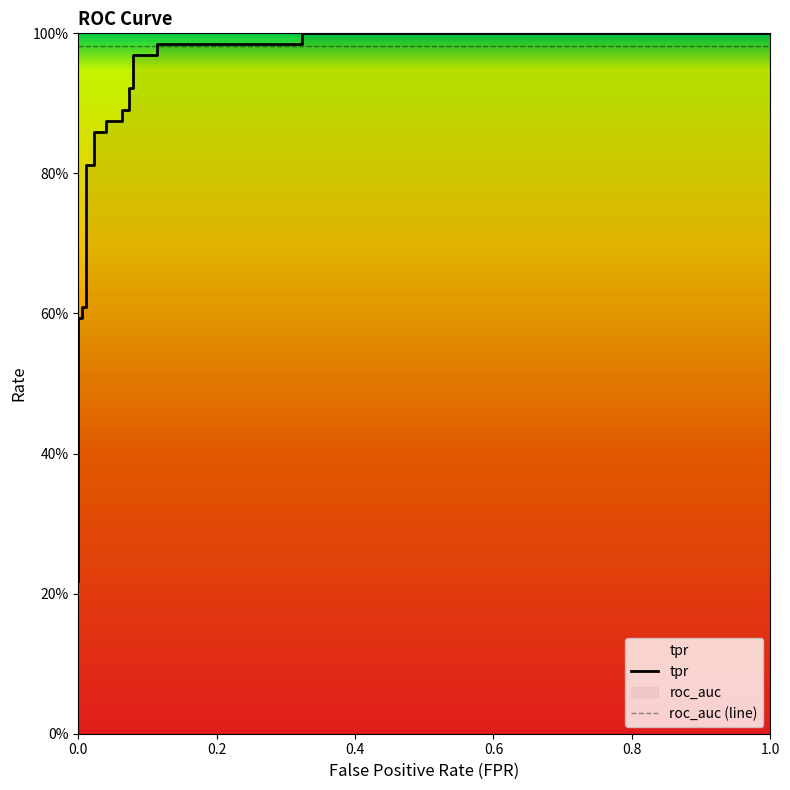

What is the difference between the tpr values at 11 and 8?

0.1